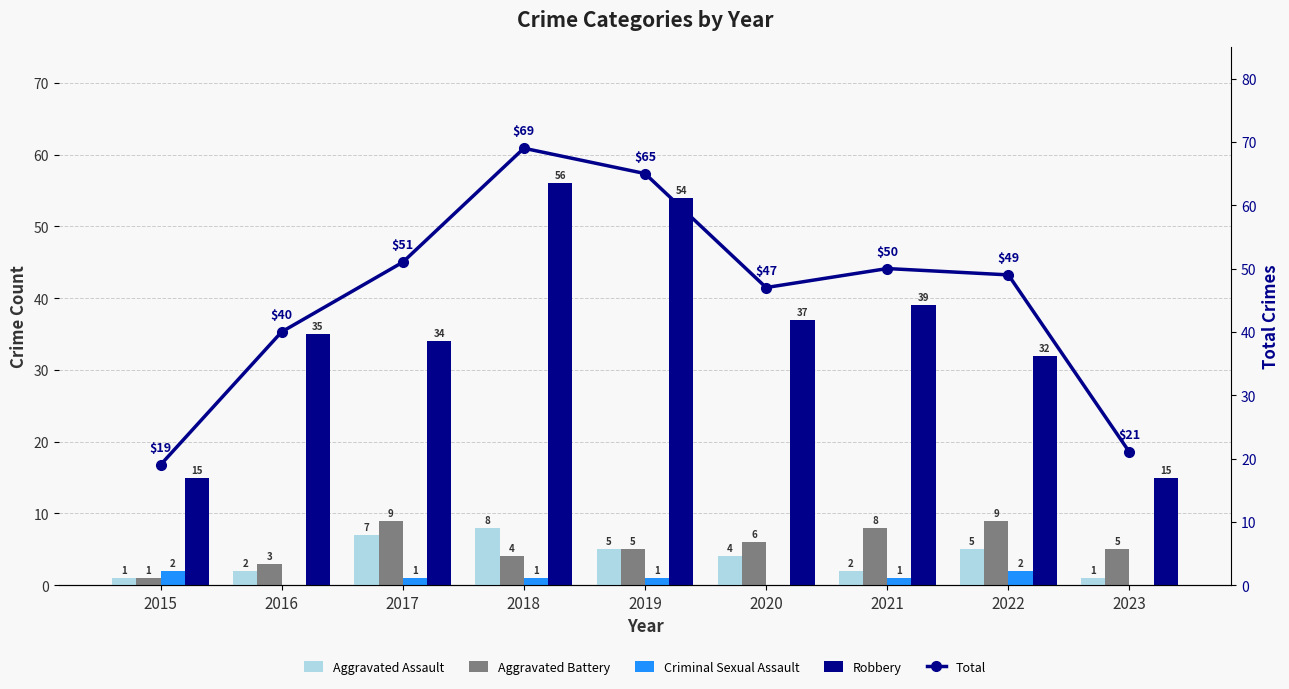

What is the spread (max minus min) of values at 2020?

47